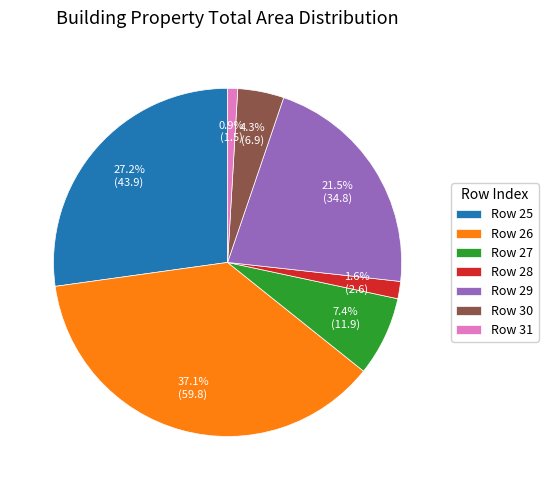

Which category has the biggest portion of the pie?

Row 26